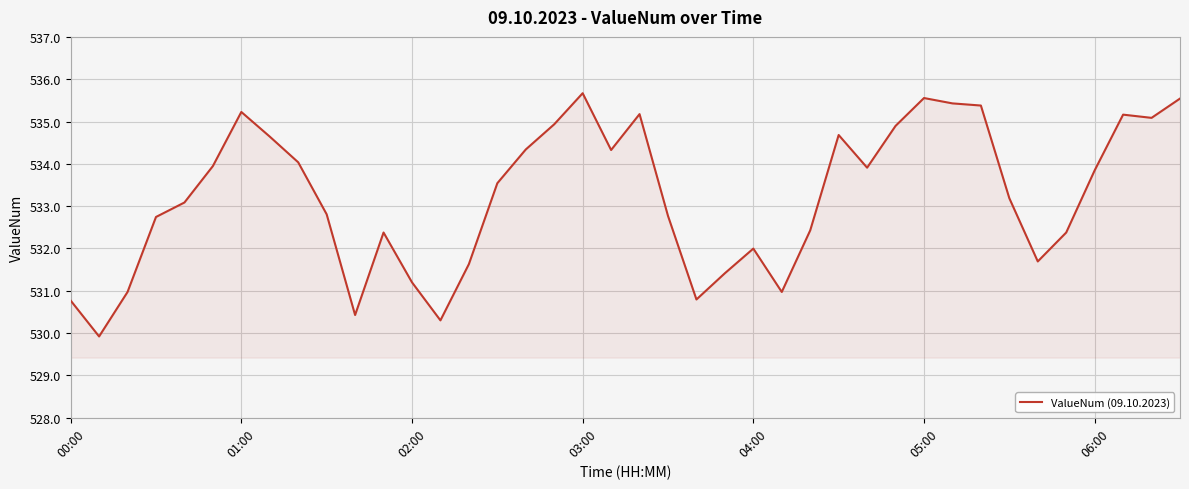

What is the difference between the maximum and minimum values?

5.7